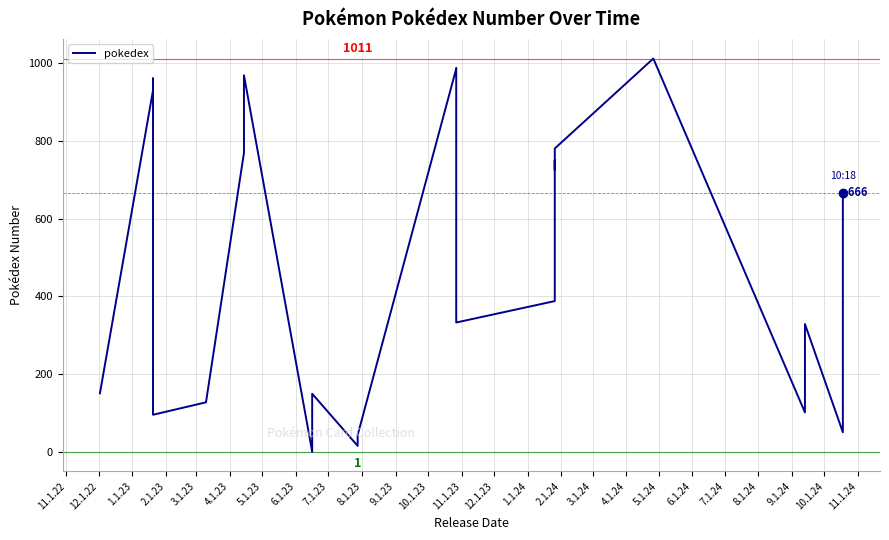

How many points are lower than both their immediate neighbors (excluding endpoints)?

7